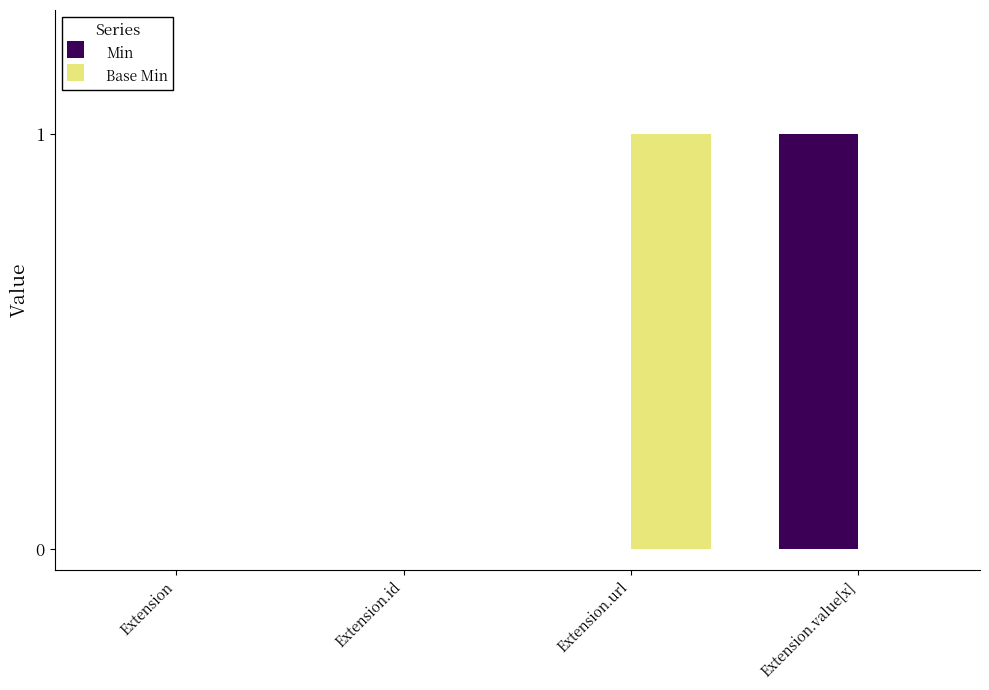

Is the value of Min at Extension greater than the value of Base Min at Extension.url?

No